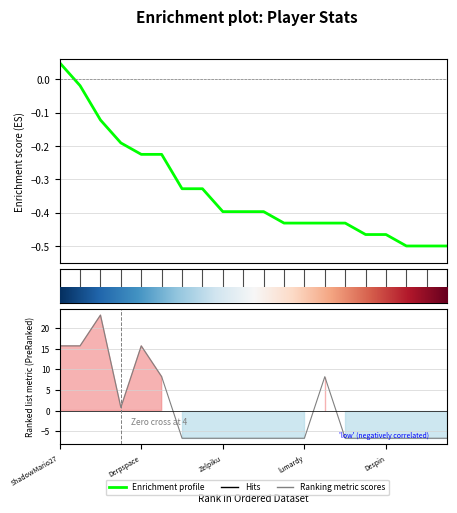

True or false: there are more than 0 points higher than both neighbors.

False